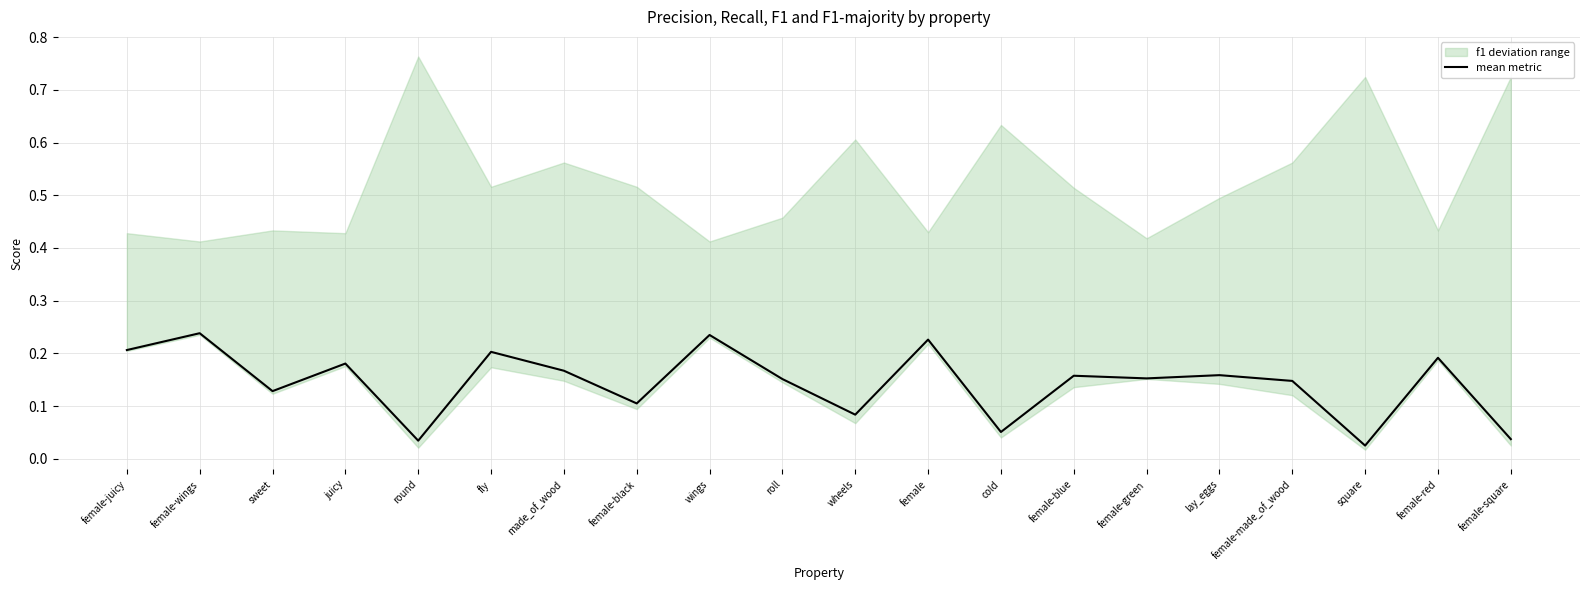

Is it true that the value at fly is 0.3?

False